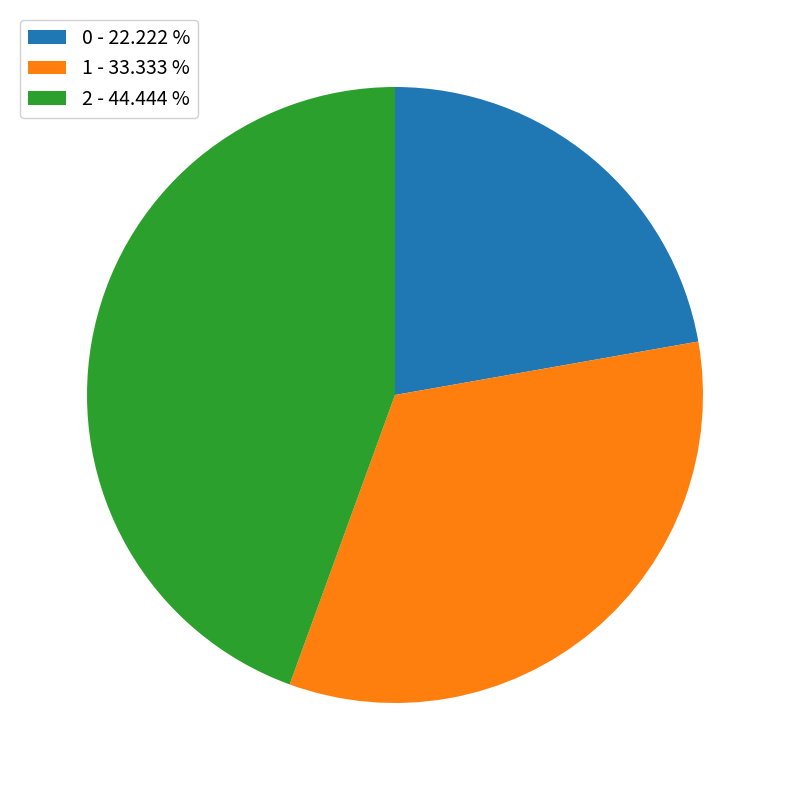

Between 0 - 22.222 % and 1 - 33.333 %, which is larger?

1 - 33.333 %